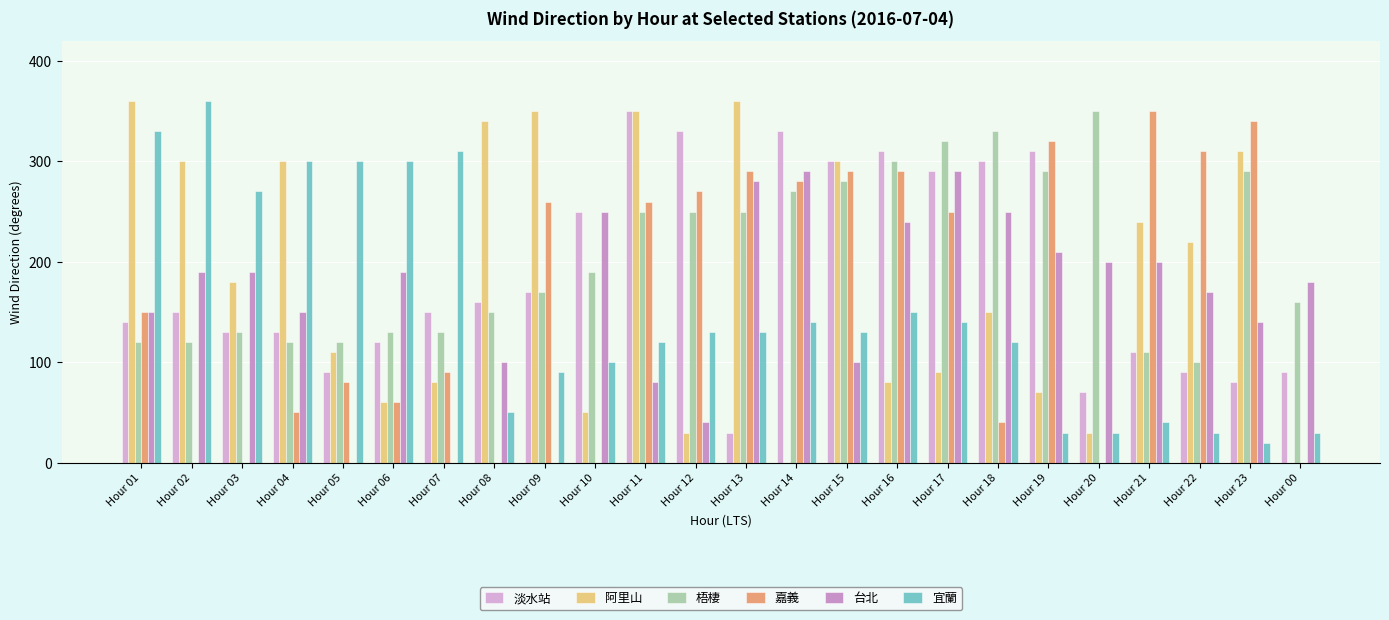

What are all the series names shown in the legend?

淡水站, 阿里山, 梧棲, 嘉義, 台北, 宜蘭